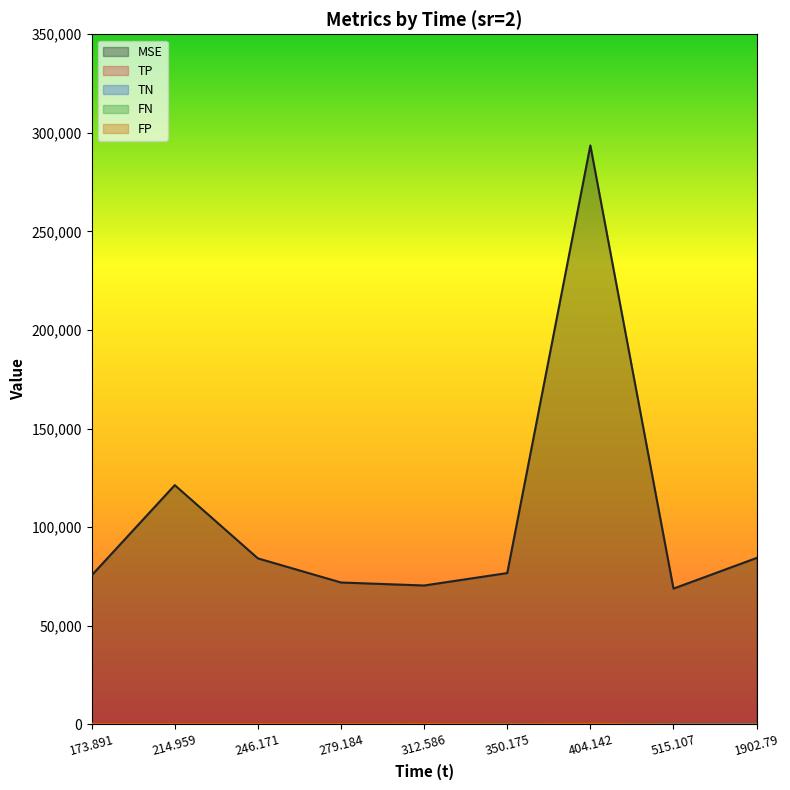

What is the difference between the maximum and minimum values in the FP series?

193.6